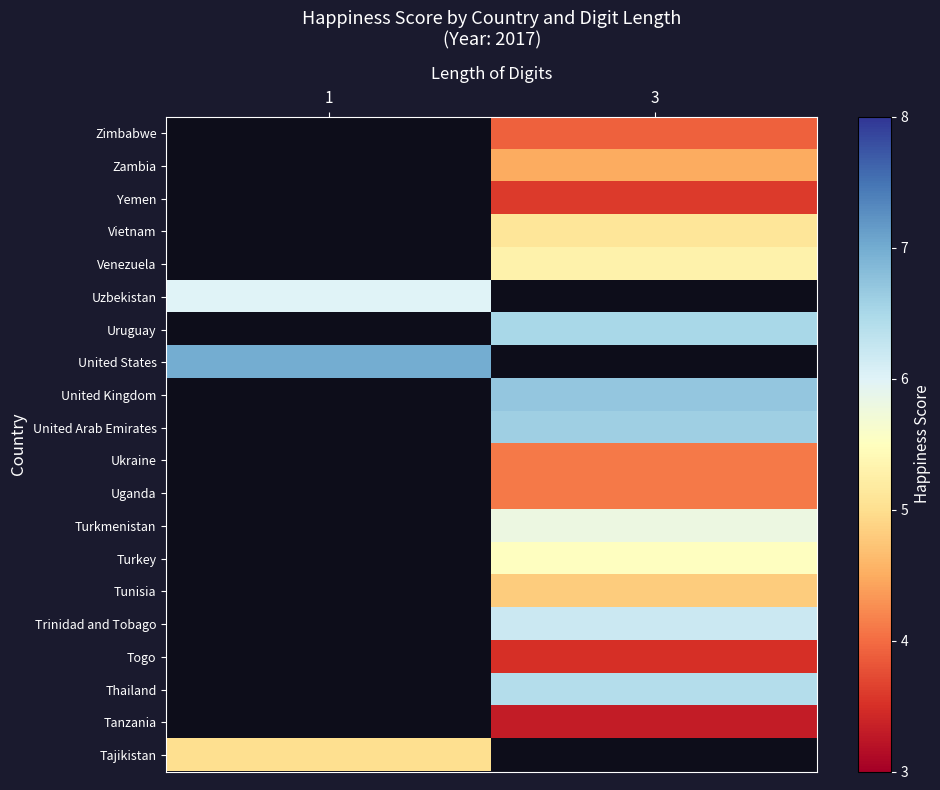

Count the number of data series in this chart.

20